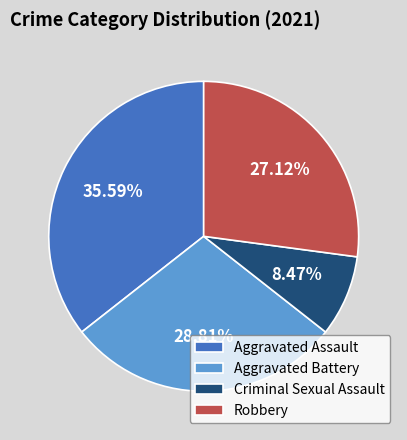

What is the ratio of the value at Criminal Sexual Assault to the value at Aggravated Assault?

0.2